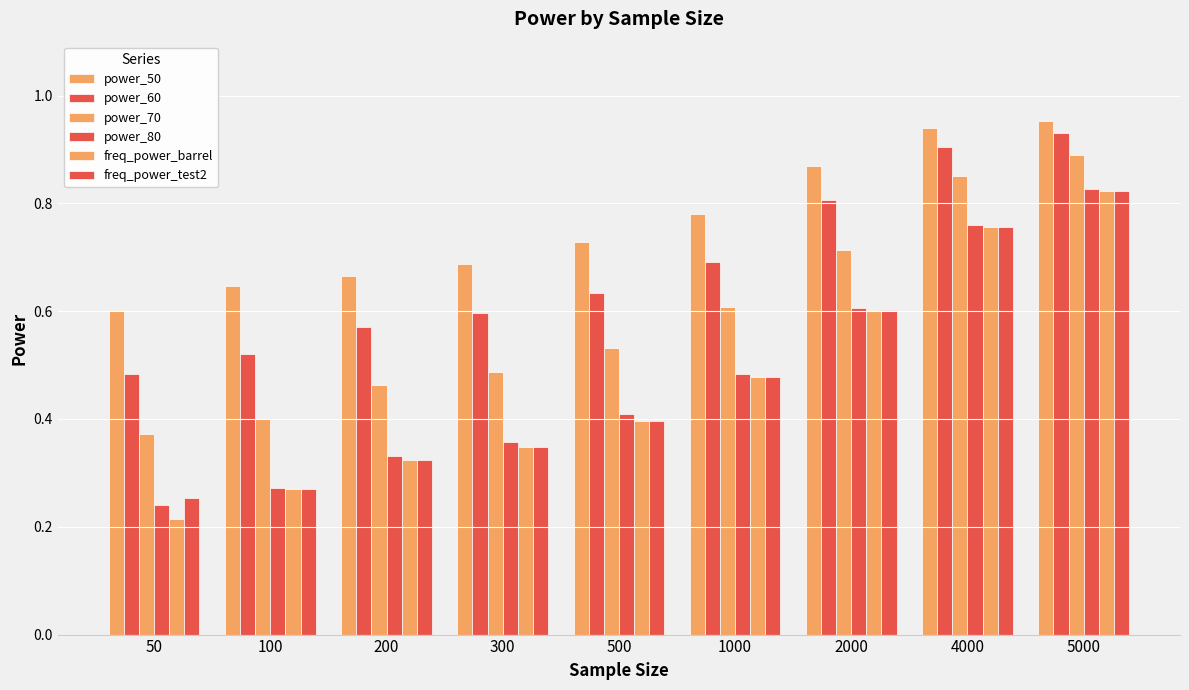

How many groups of bars are there?

9